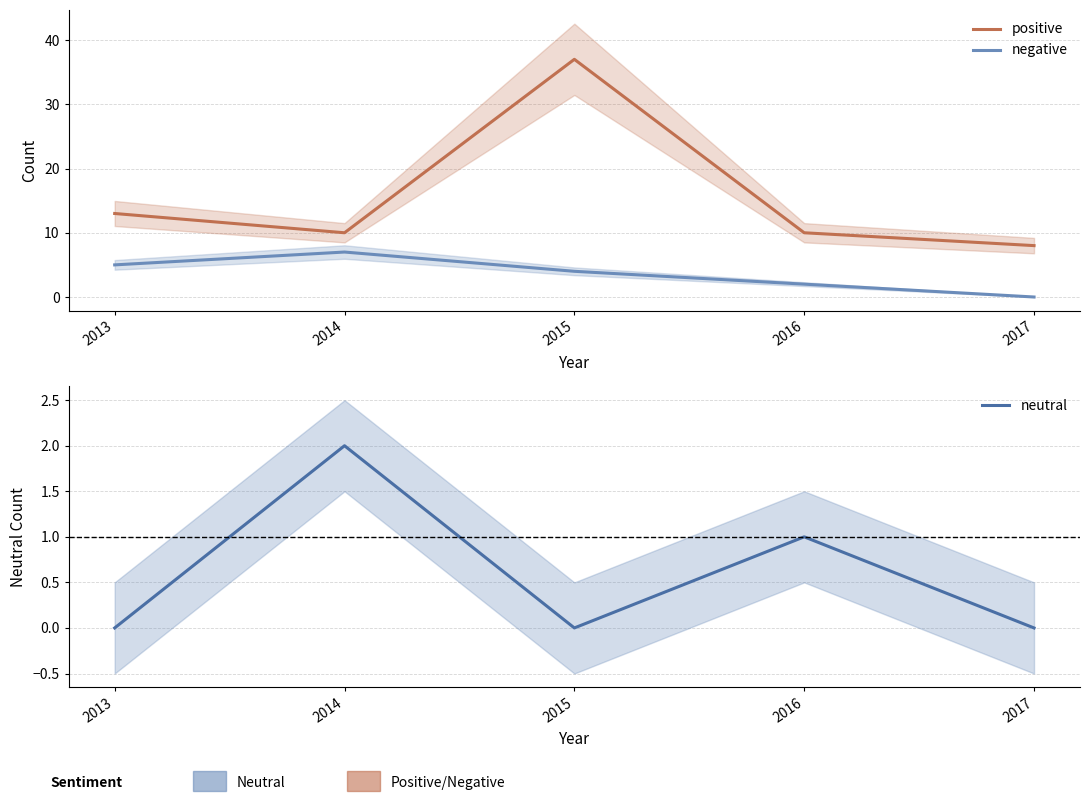

List the labels in order of neutral value, smallest first.

2013, 2015, 2017, 2016, 2014